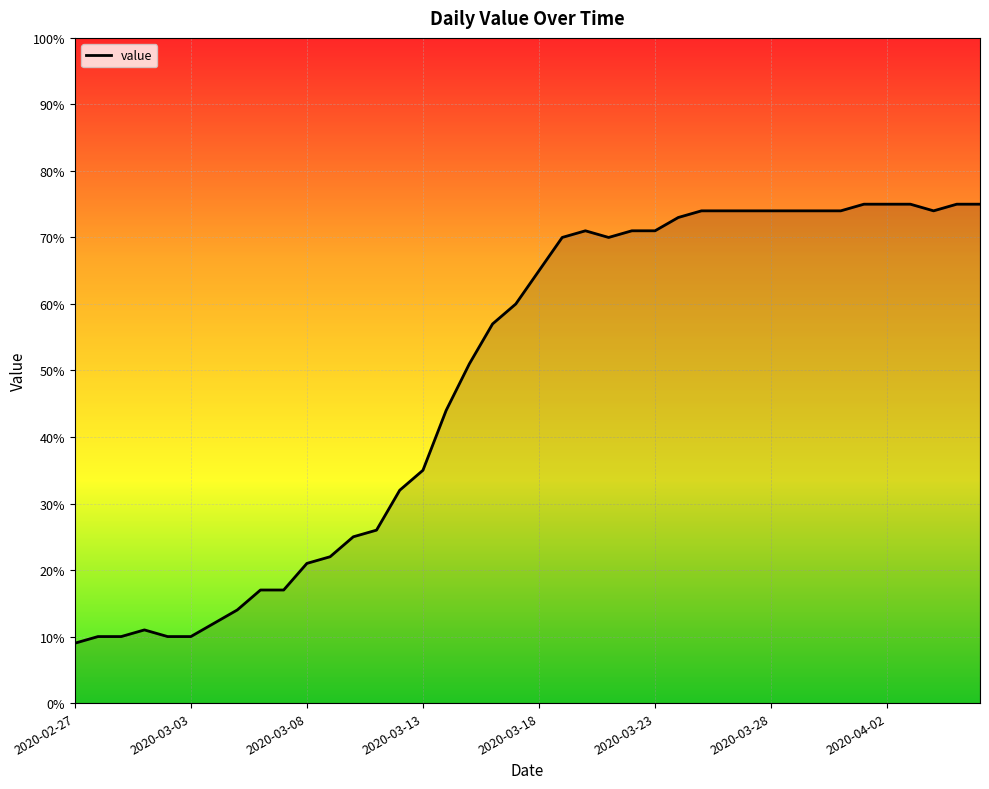

What is the difference between the maximum and minimum values?

66